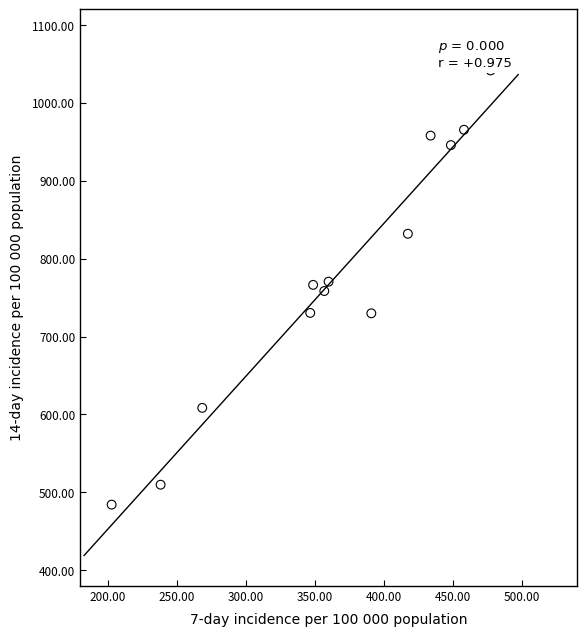

What is the range of X values (max minus min)?

274.8